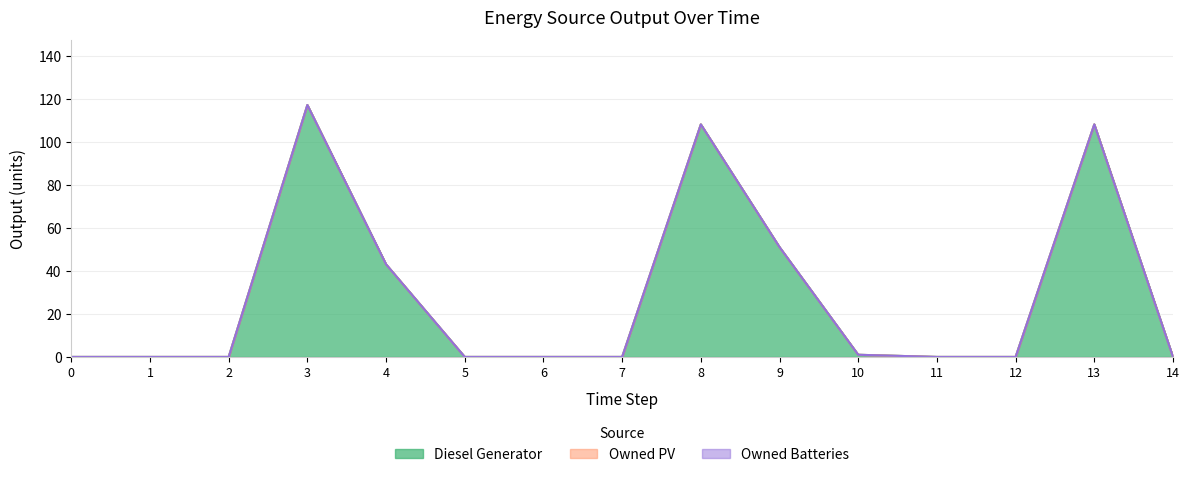

Does the chart have visible grid lines?

Yes